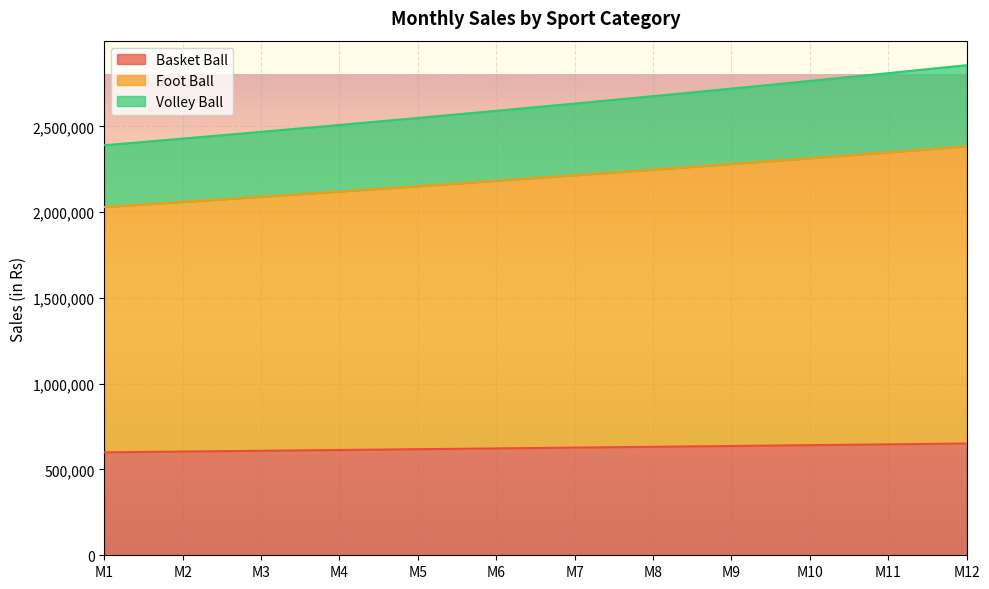

What is the total value across all series at M2?

2428693.8